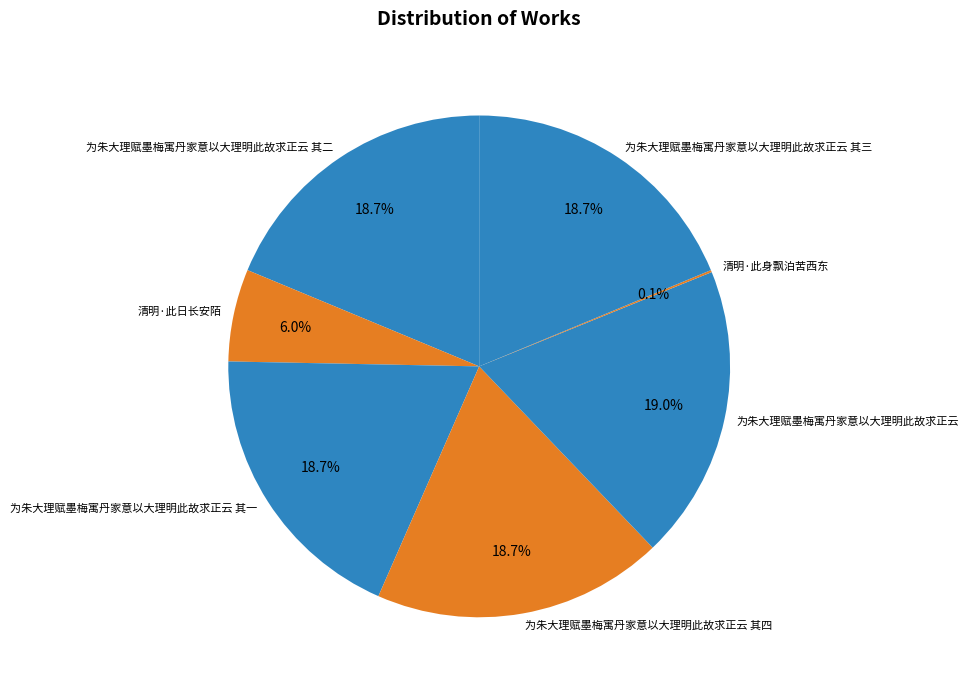

What percentage is NOT represented by 为朱大理赋墨梅寓丹家意以大理明此故求正云 其二?

81.3%